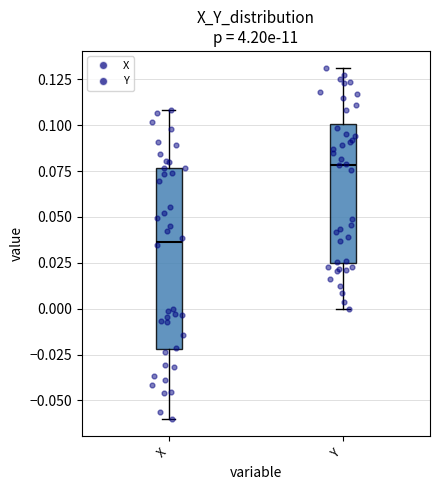

Which box's median line is the lowest?

X